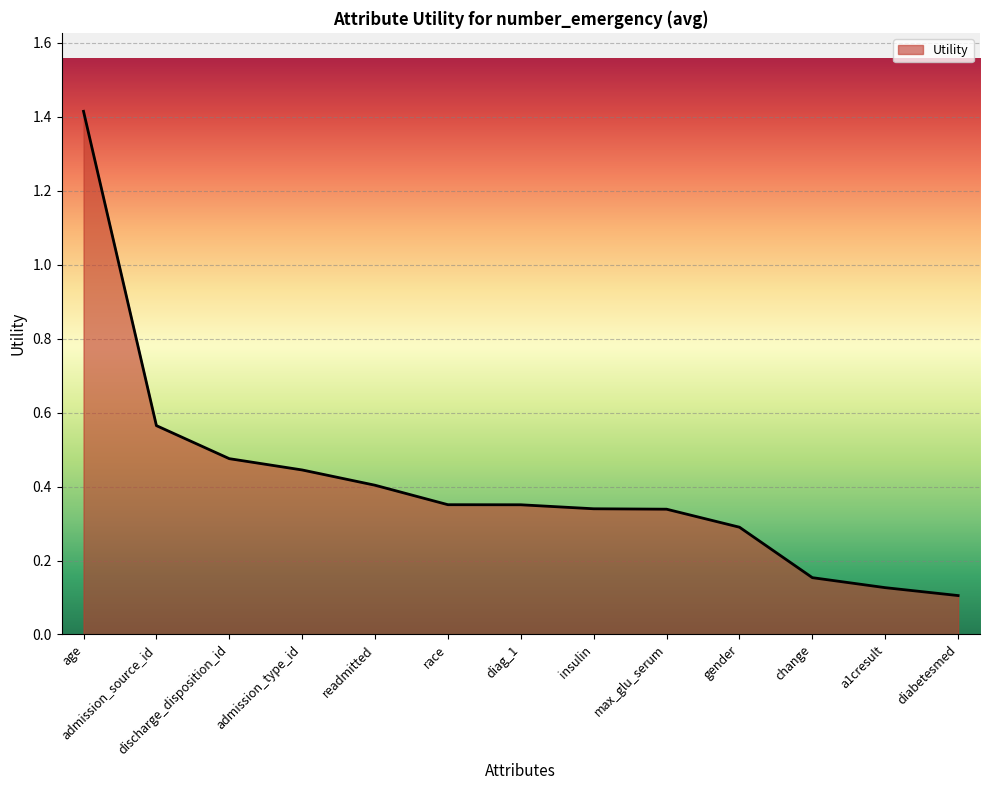

Which category has the highest value across all series?

age